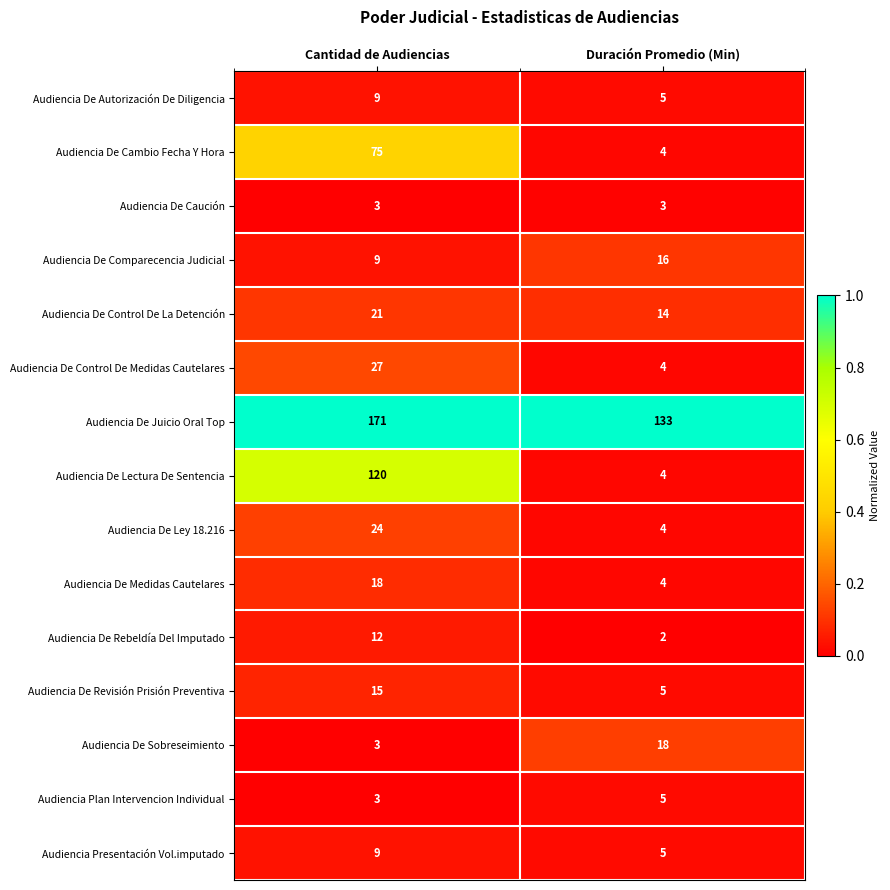

What is the spread (max minus min) of values at Duración Promedio (Min)?

131